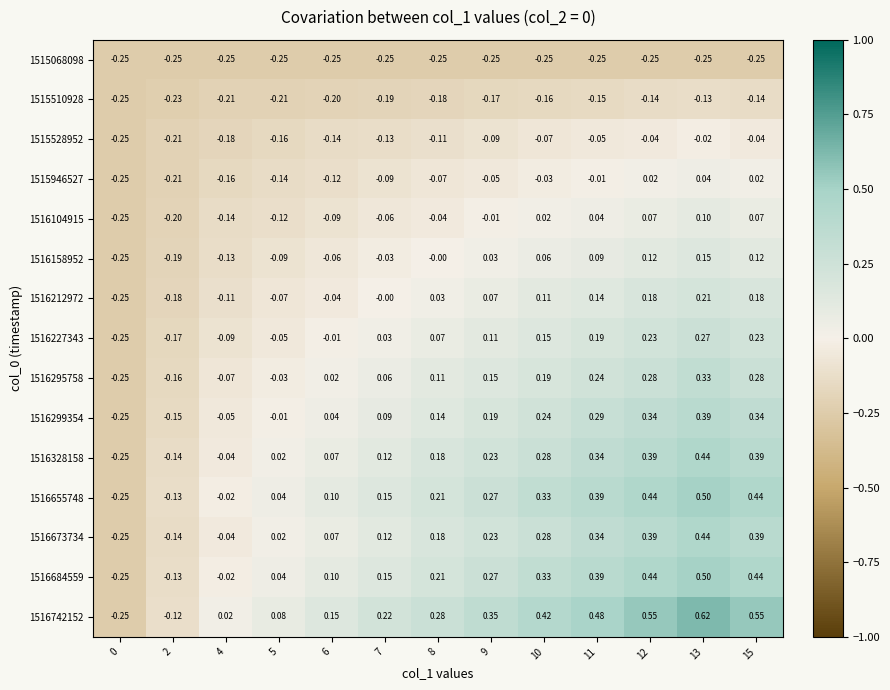

Is the value of 1516655748 at 8 greater than the value of 1516684559 at 6?

Yes